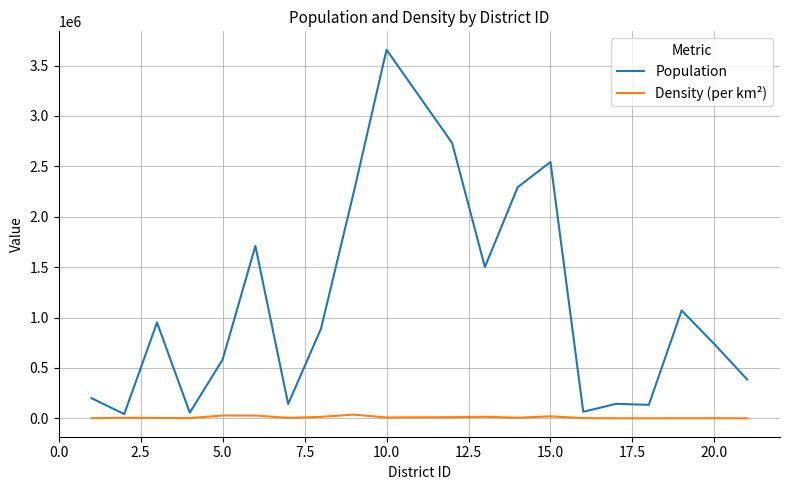

Which series has the widest spread of values?

Population